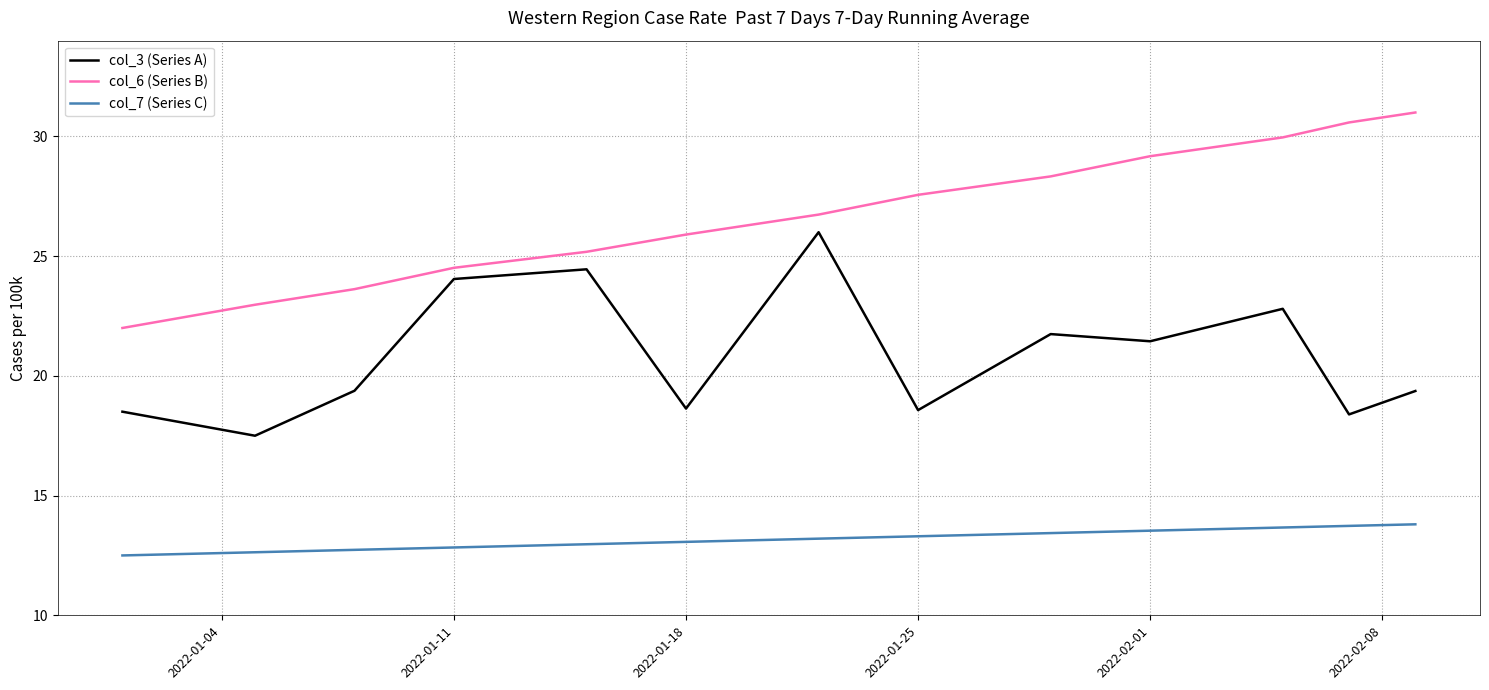

What is the difference between the maximum and minimum values in the col_6 (Series B) series?

9.0